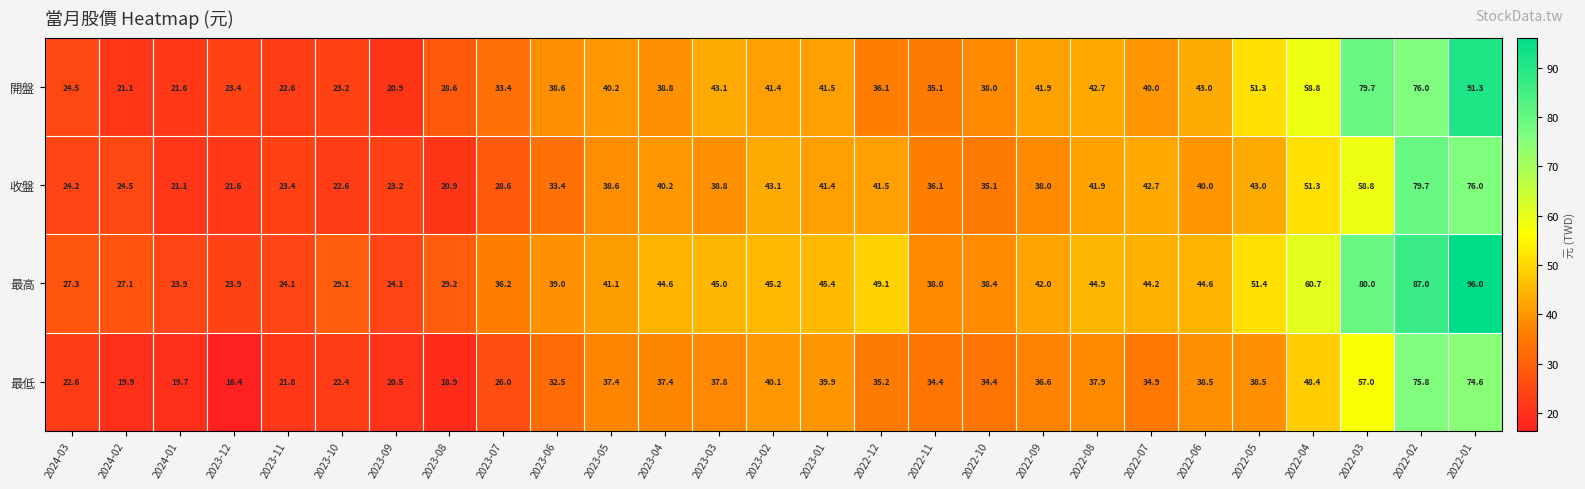

At which category is the sum across all series the highest?

2022-01